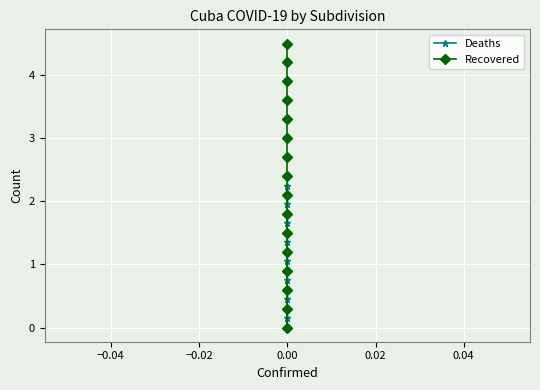

Rank the series by their maximum value, from lowest to highest.

Deaths, Recovered